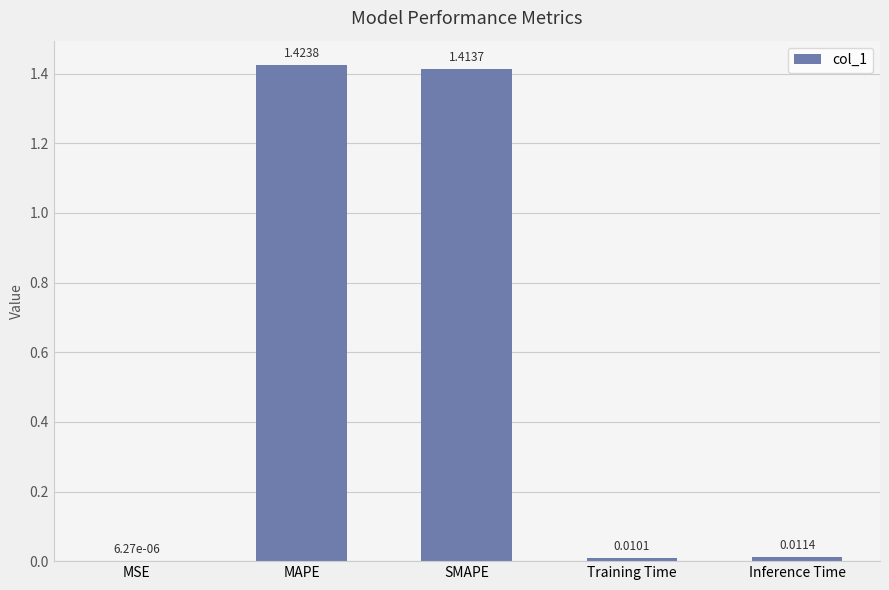

Are the bars grouped side by side (vs. stacked)?

No